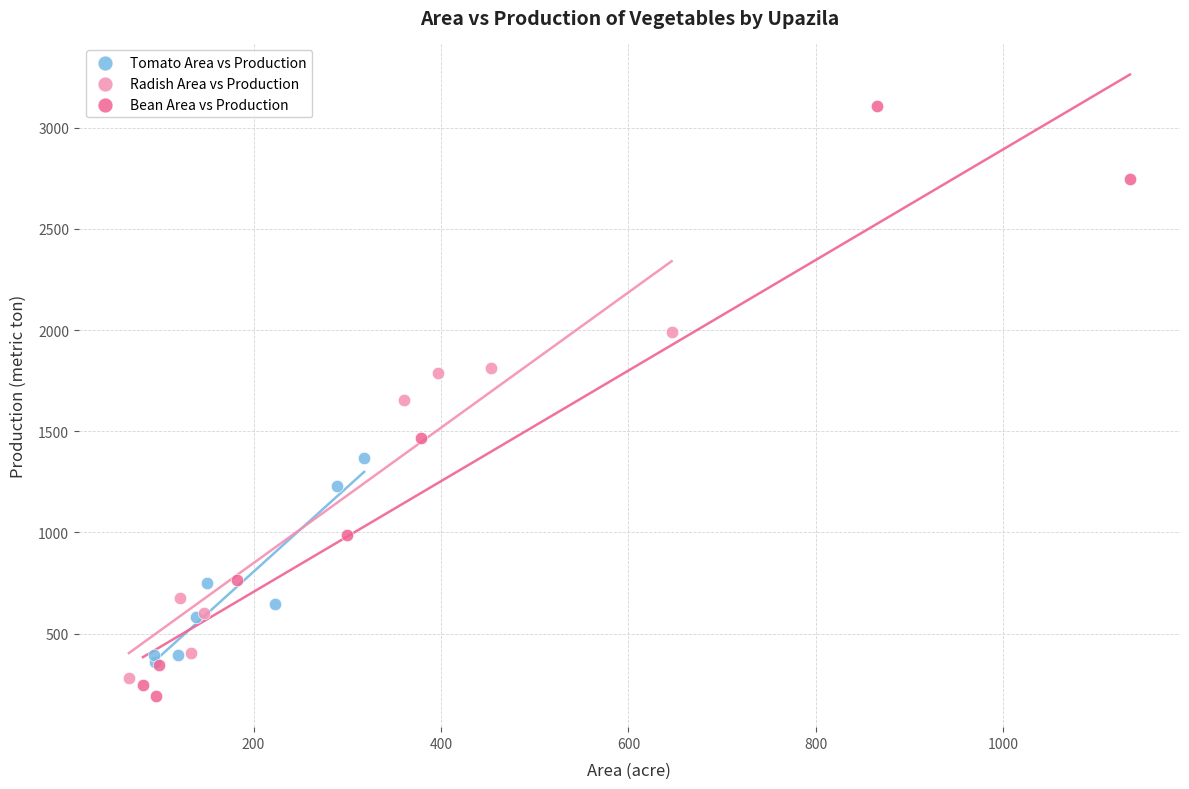

Which series has the widest spread of Y values?

Bean Area vs Production